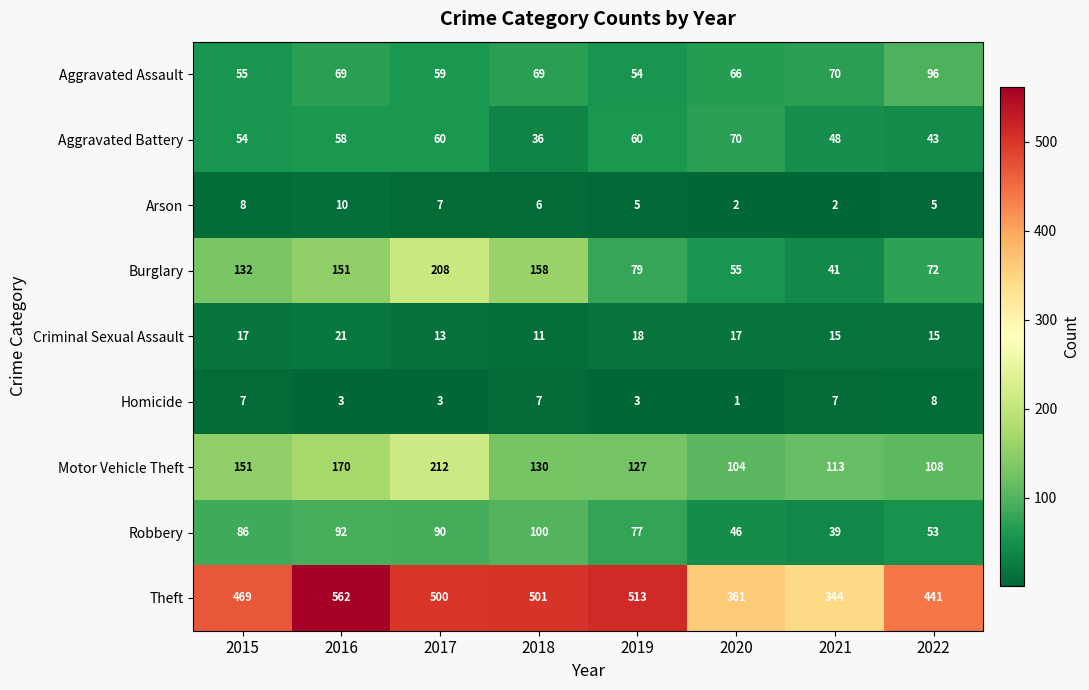

At how many categories does at least one series exceed 273?

8